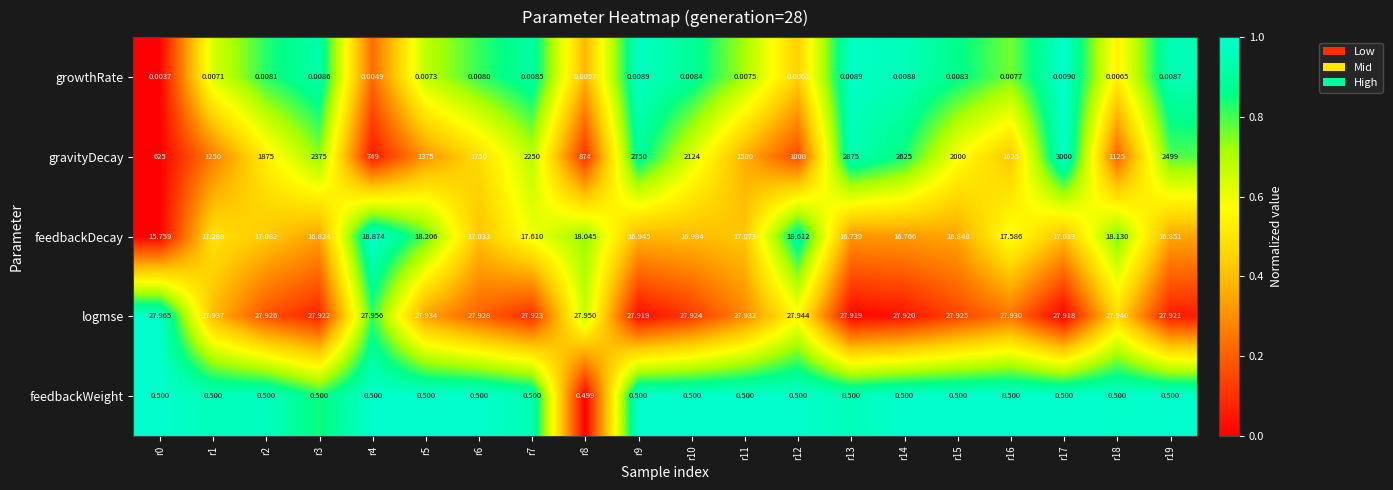

Which series has the largest total across all categories?

gravityDecay